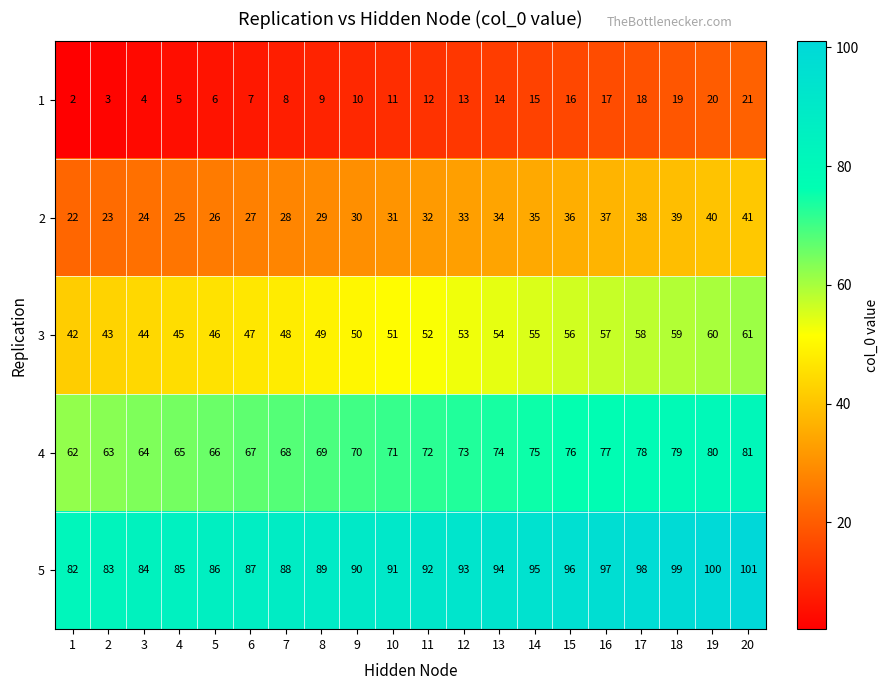

What is the spread (max minus min) of values at 15?

80